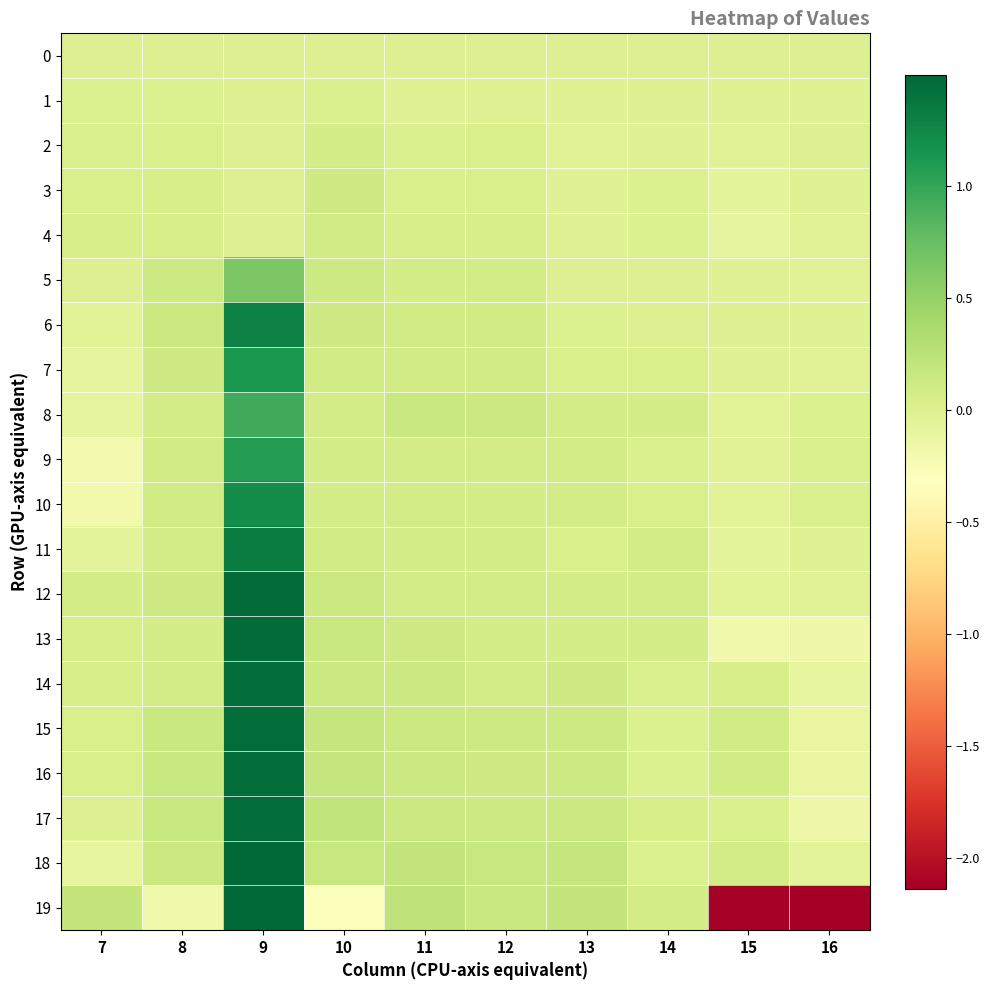

What is the total value across all series at 13?

1.3